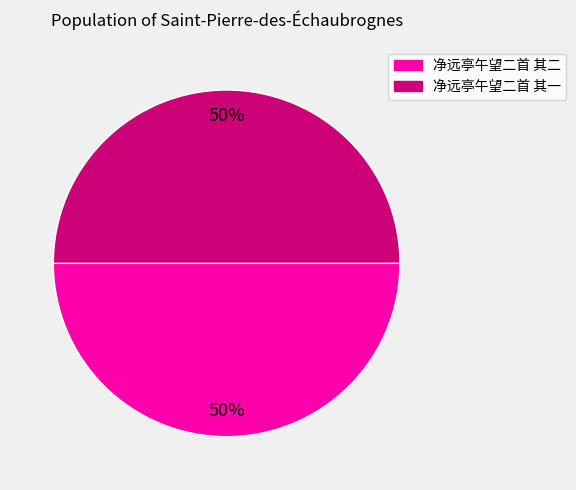

How many segments does this pie chart have?

2